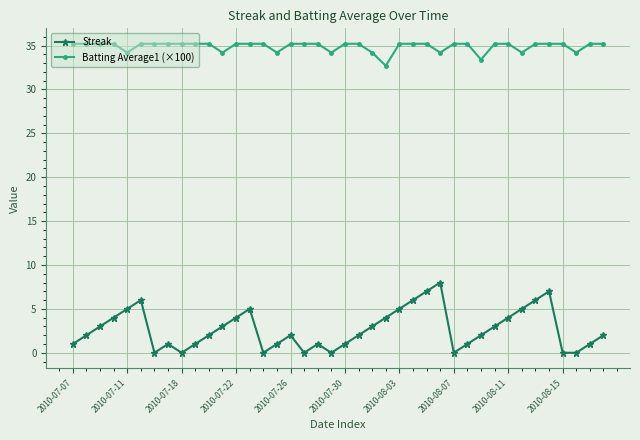

How many series are shown in this chart?

2